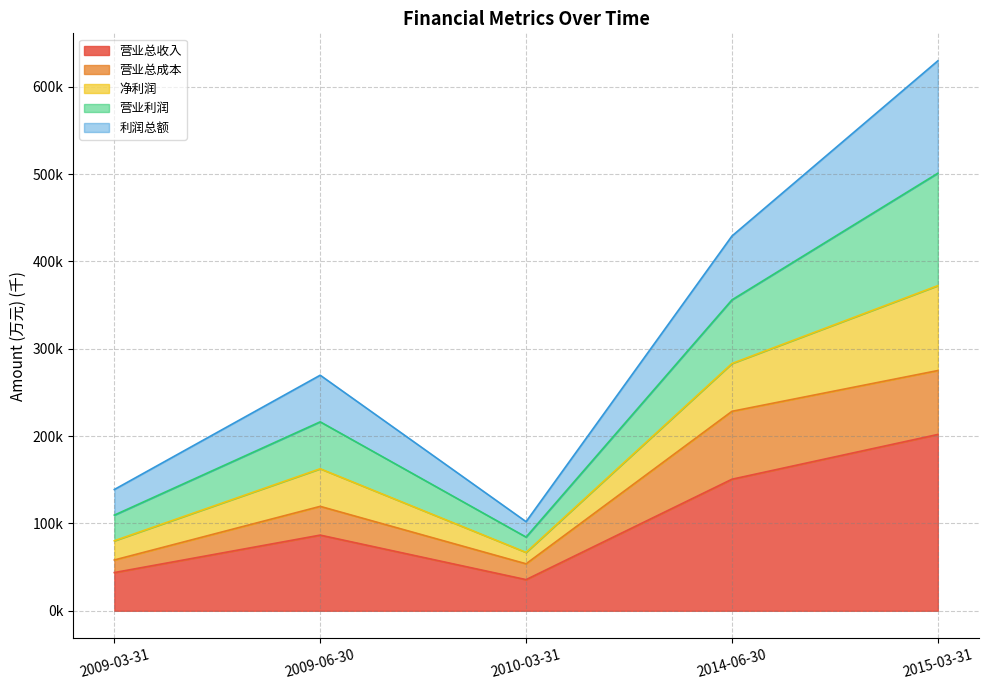

How many interior local peaks does the 营业利润 series have?

1